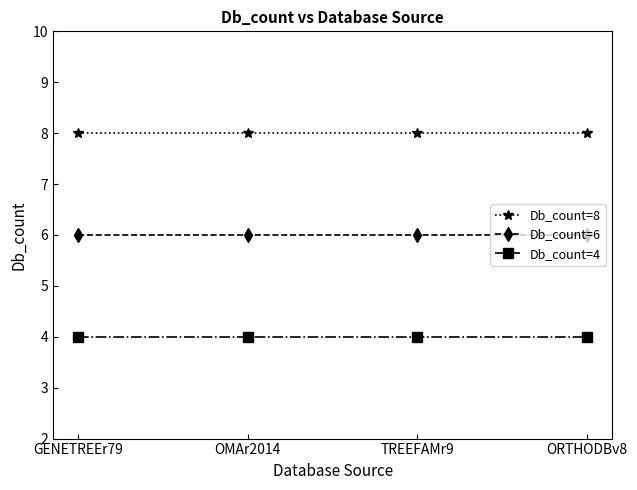

What is the difference between the highest and lowest values at OMAr2014?

4